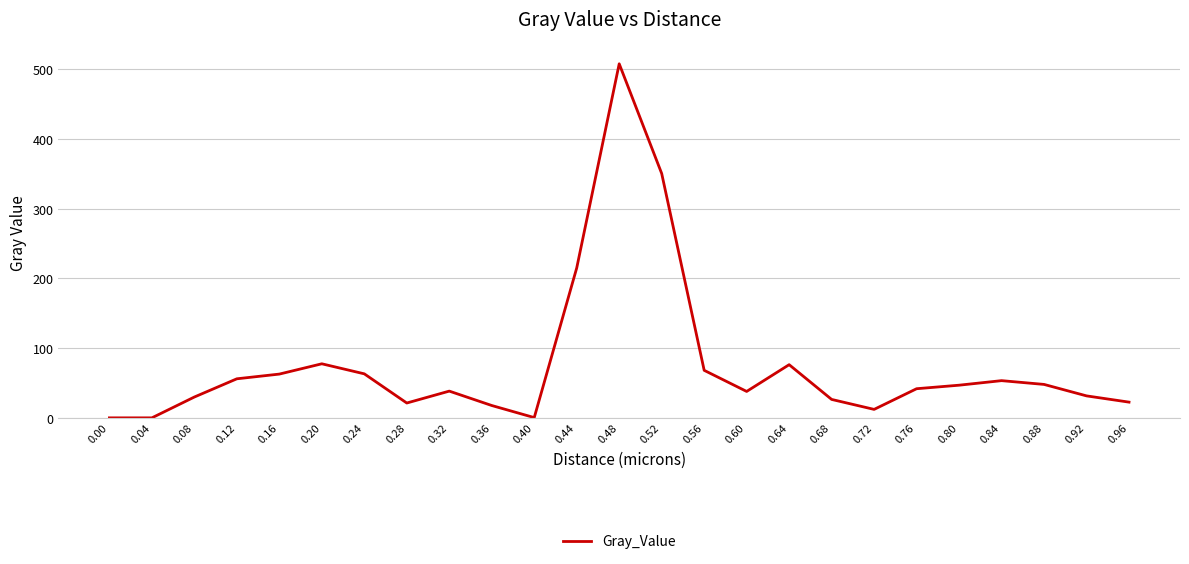

Is it true that the value at 0.80 is 68.7?

False